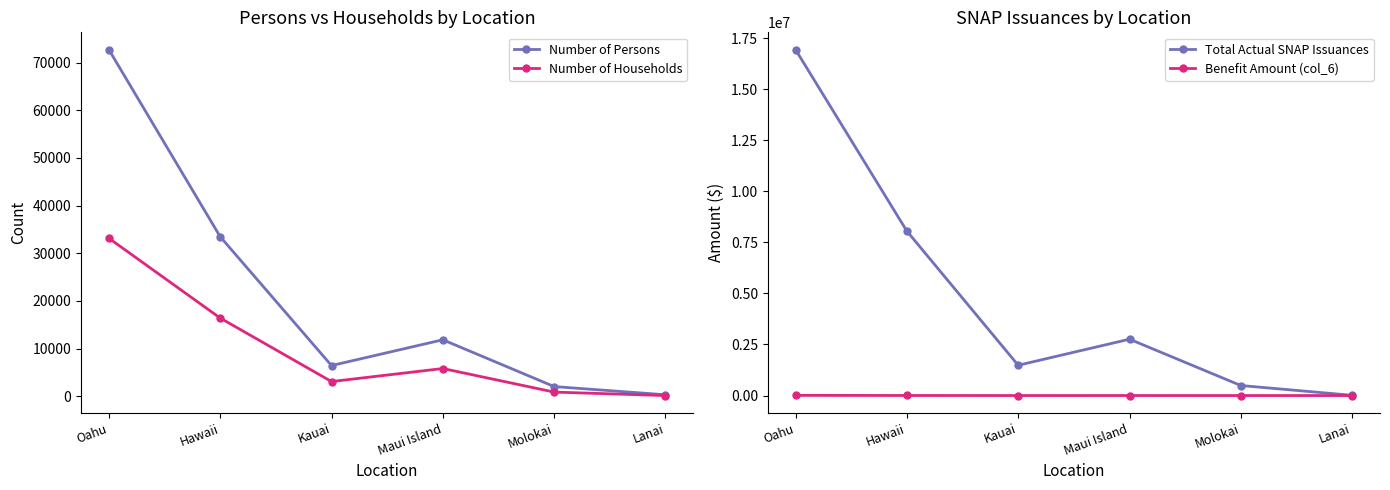

How many values in the Benefit Amount (col_6) series exceed 1038?

2